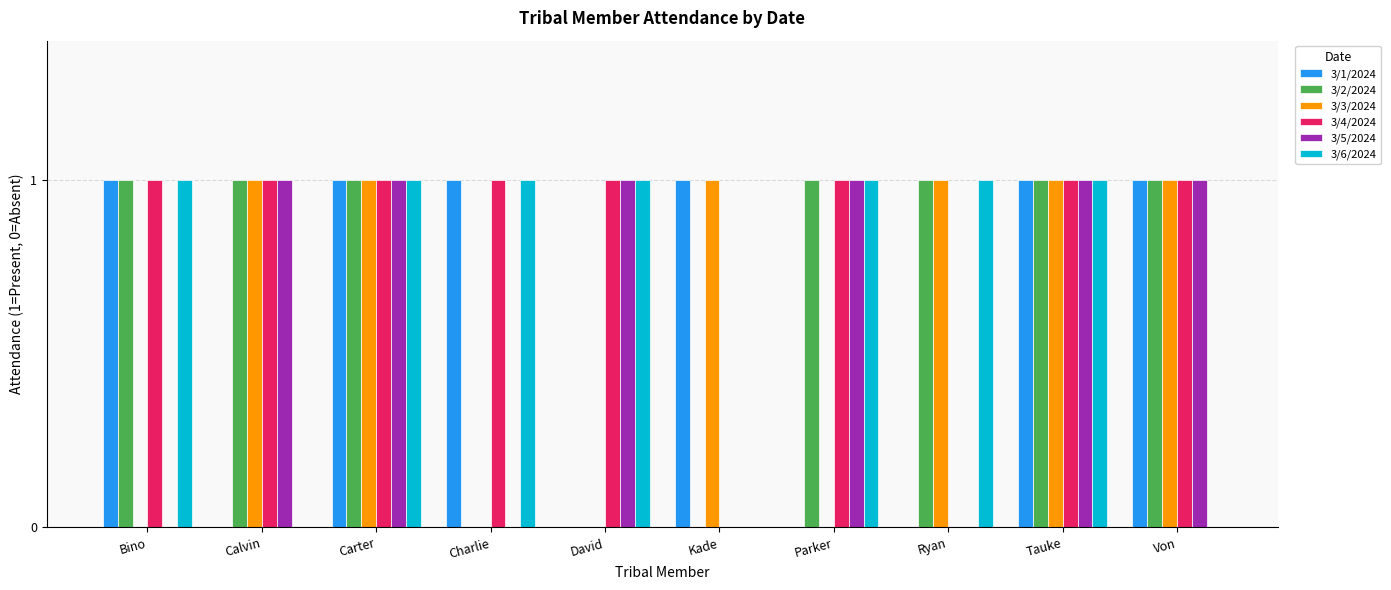

What is the average value of the 3/3/2024 series?

1